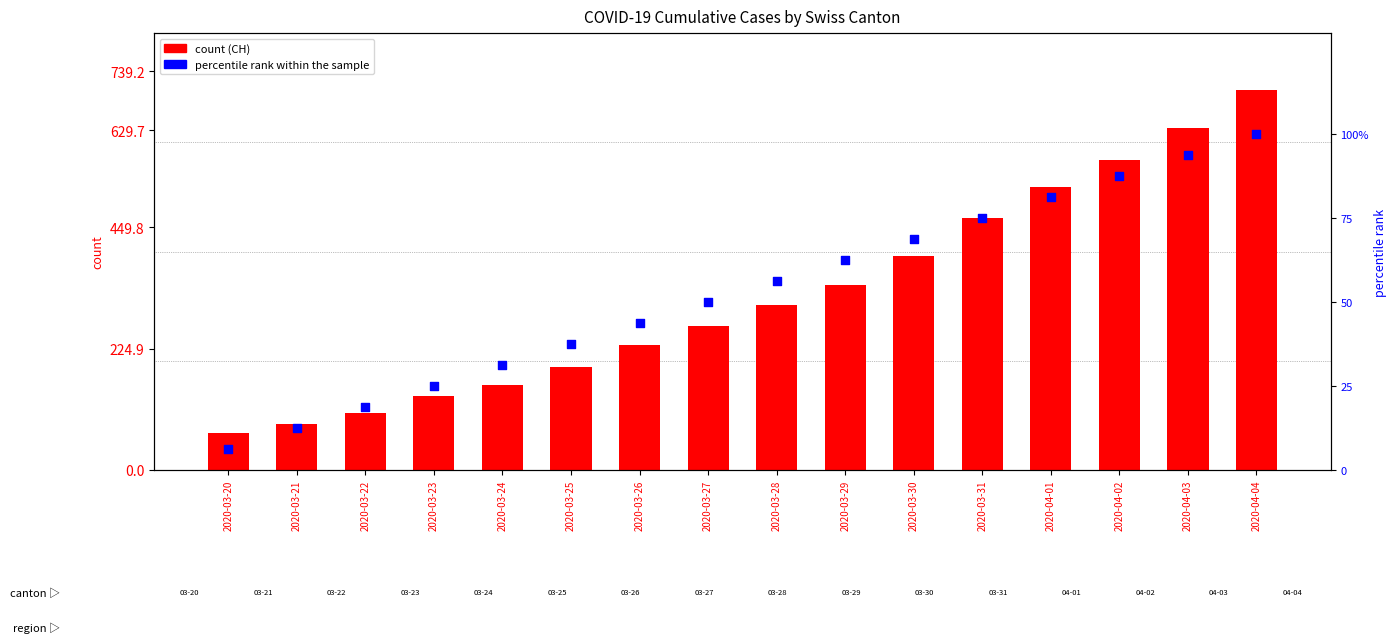

Which series has the largest Y range (max minus min)?

count